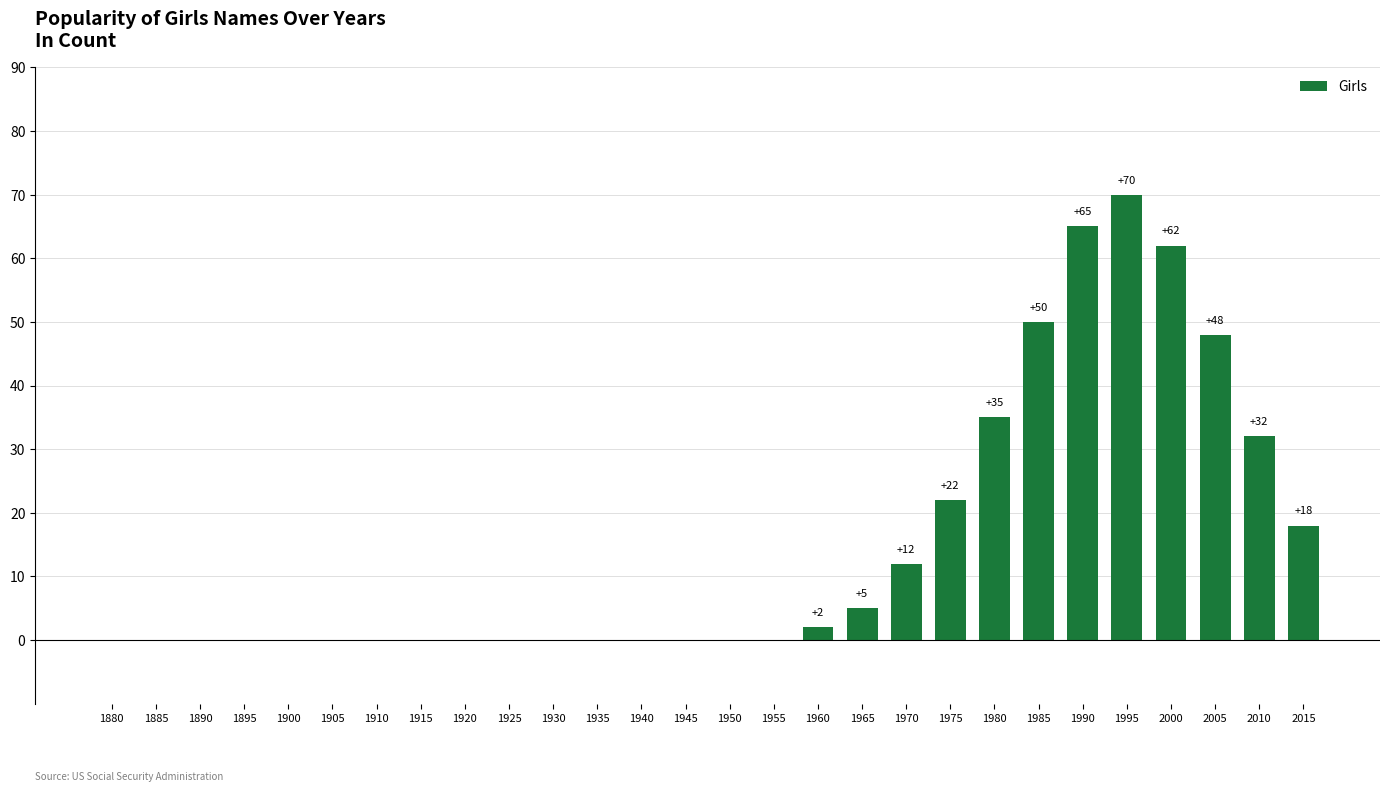

Which label corresponds to the largest value in the chart?

1995